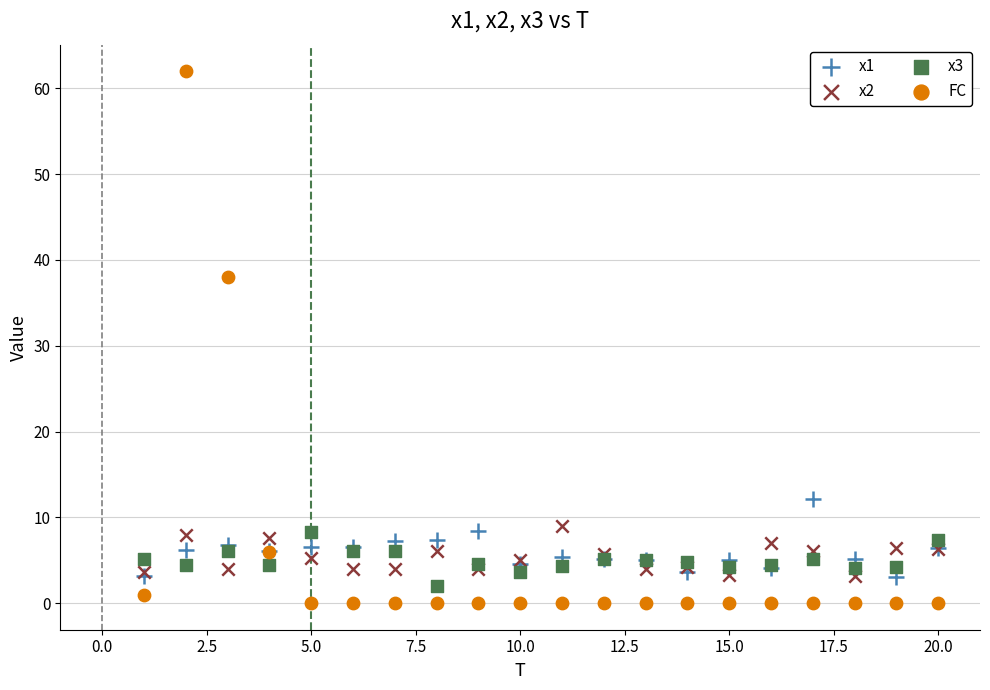

What is the X range (max minus min) for the scatter plot?

19.0